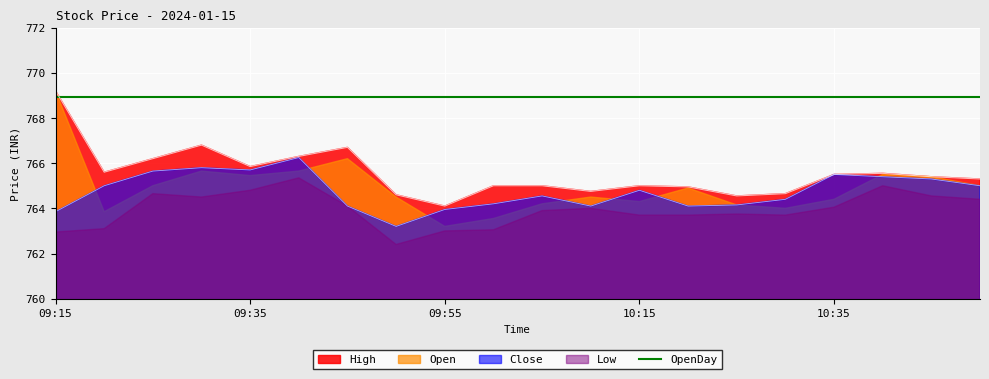

How many series are shown in this chart?

5